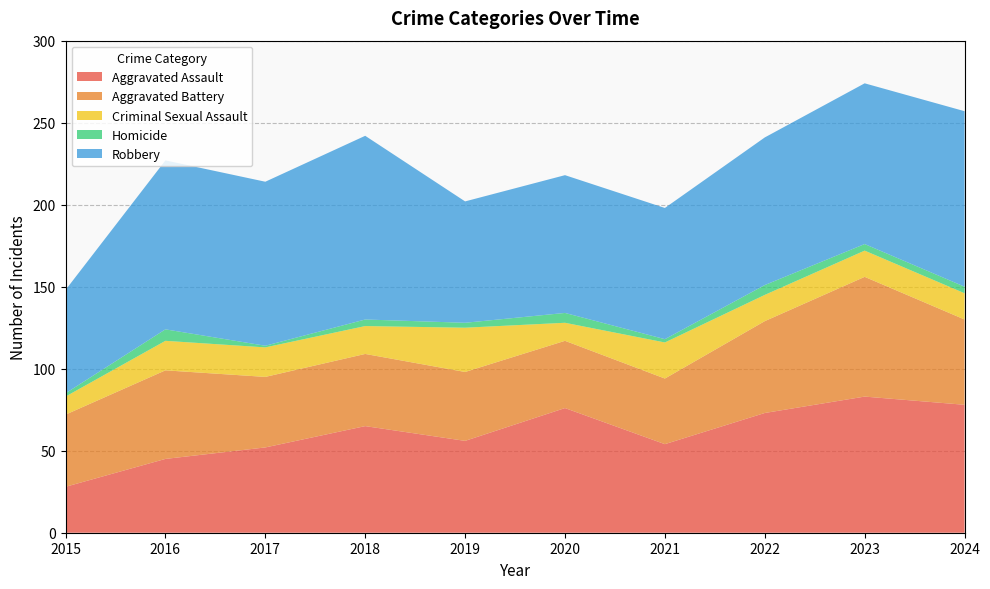

Reading left to right, transcribe all the data shown in this chart.

Aggravated Assault: 28	45	52	65	56	76	54	73	83	78
Aggravated Battery: 44	54	43	44	42	41	40	56	73	52
Criminal Sexual Assault: 11	18	18	17	27	11	22	16	16	16
Homicide: 2	7	1	4	3	6	2	6	4	4
Robbery: 63	103	100	112	74	84	80	90	98	107